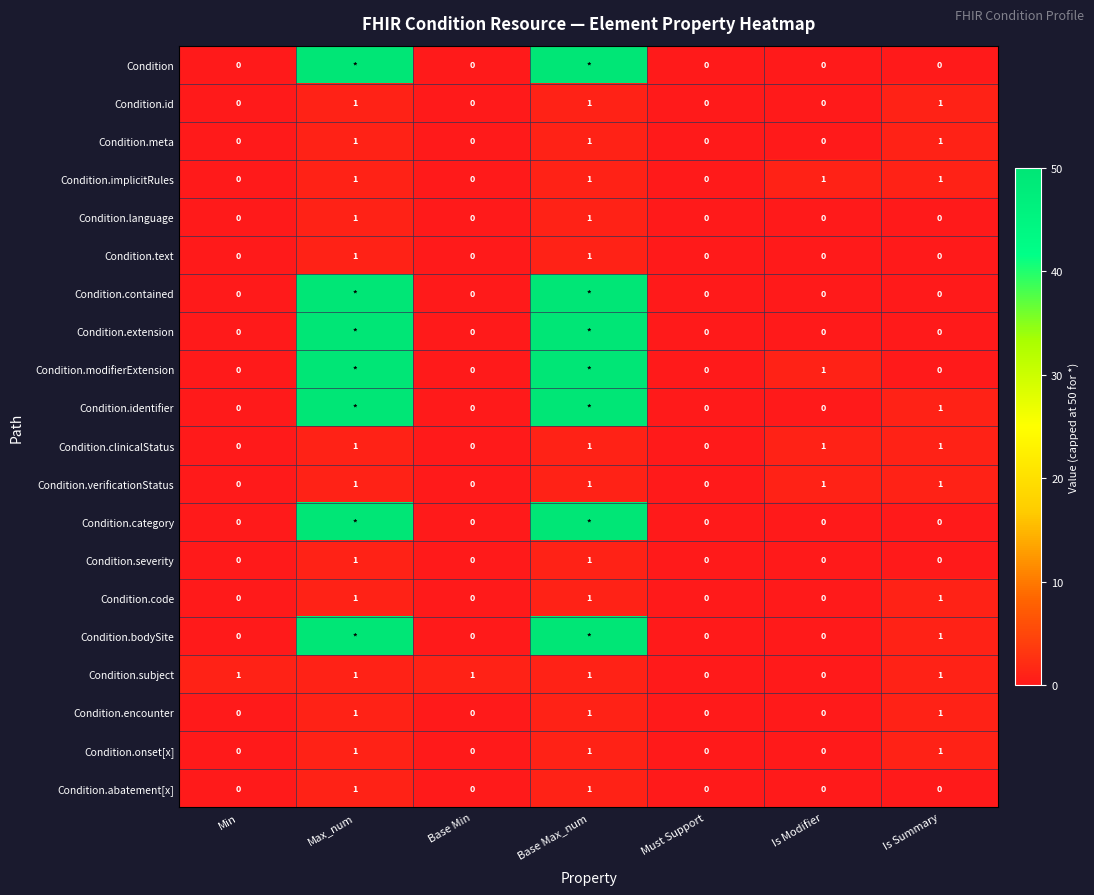

What is the sum of all Condition.code values?

3